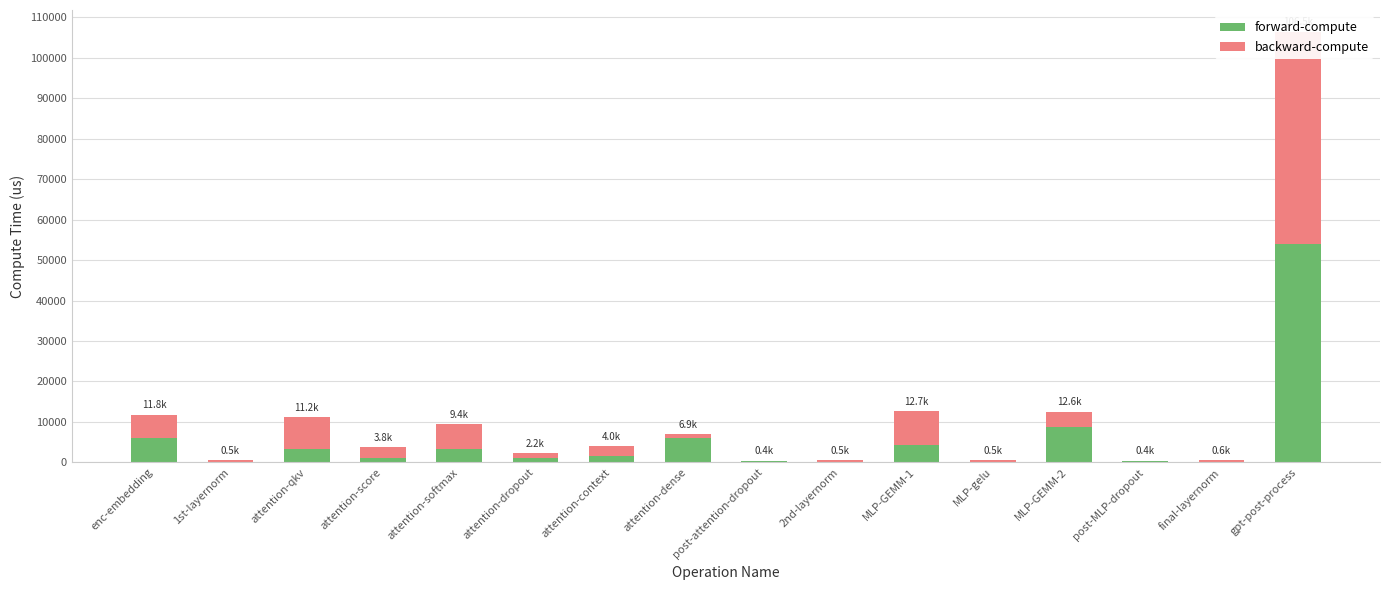

What is the label of the 8th bar from the right?

post-attention-dropout